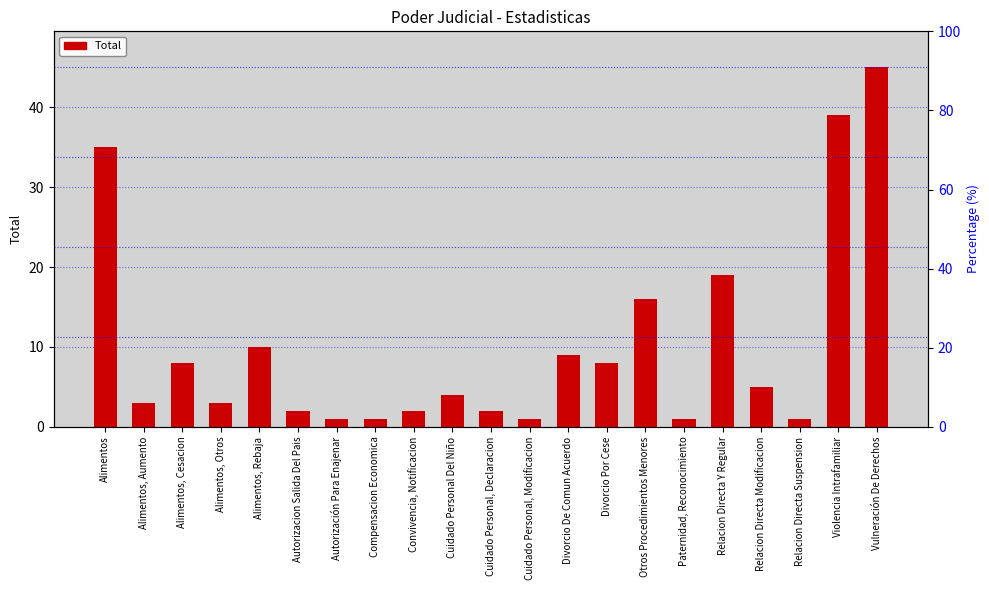

Where does the data first go above 4?

Alimentos